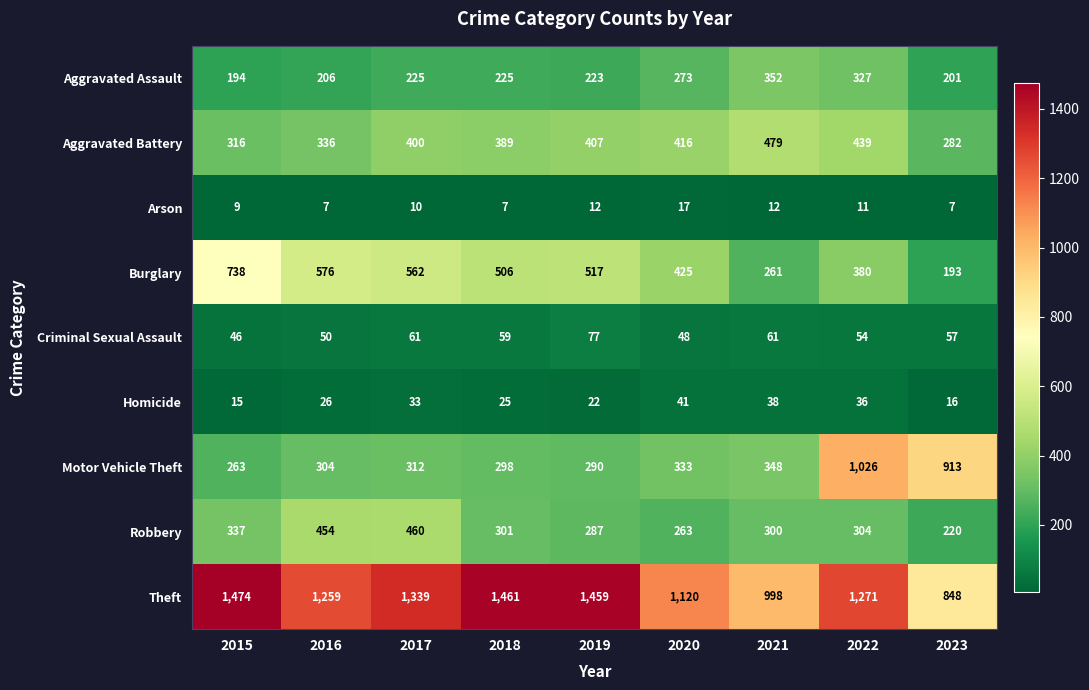

What is the spread (max minus min) of values at 2022?

1260